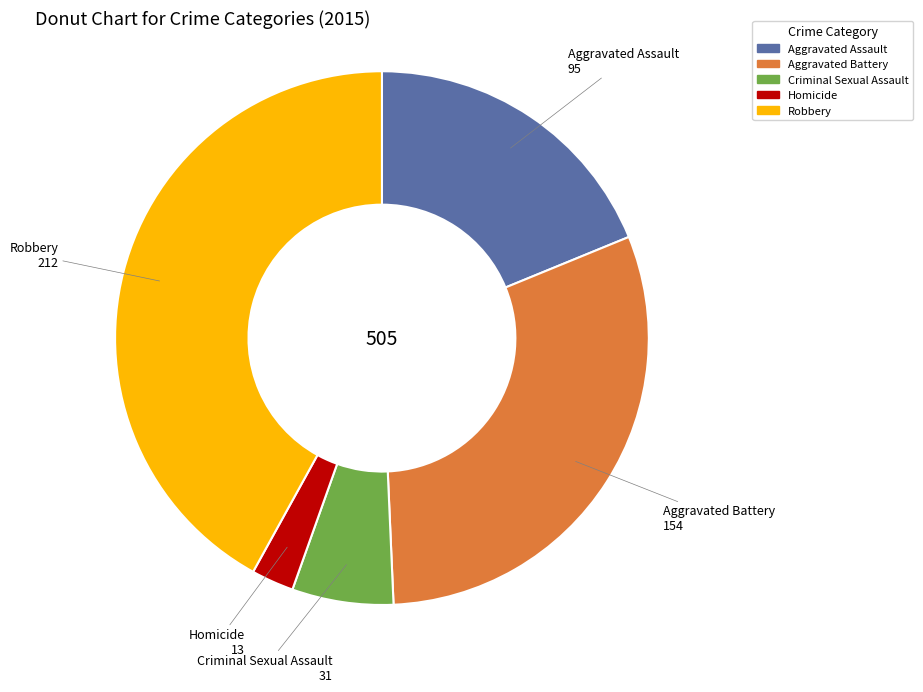

Does Robbery account for over 50% of the chart?

No